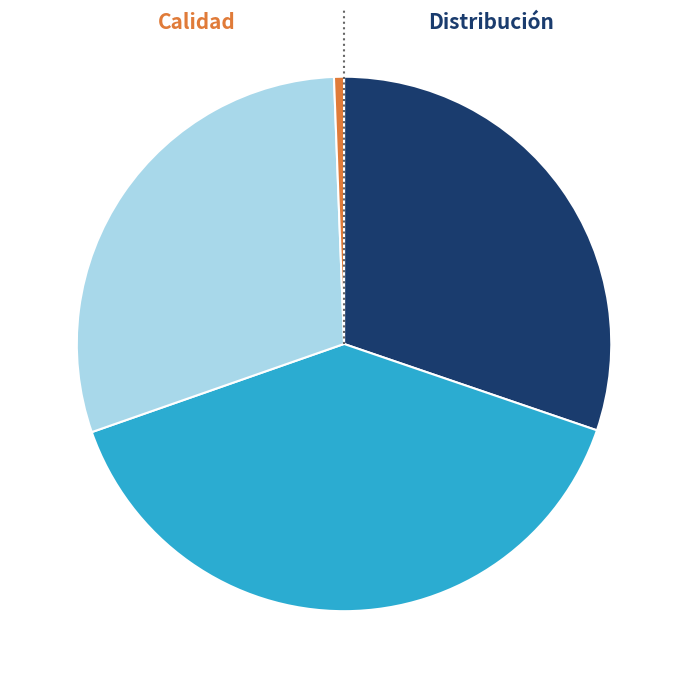

Which slice is the largest?

Primera